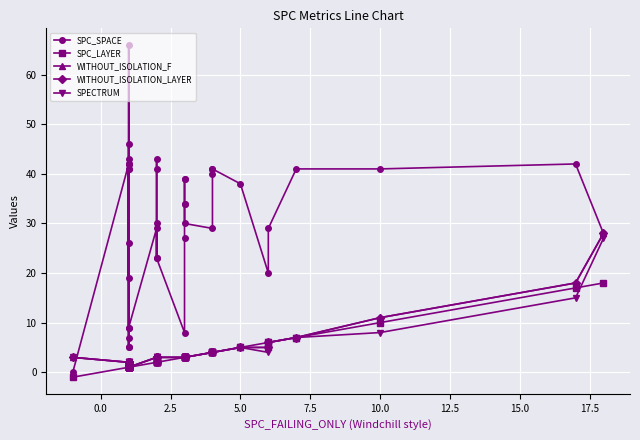

What is the difference between the maximum and minimum values in the WITHOUT_ISOLATION_F series?

27